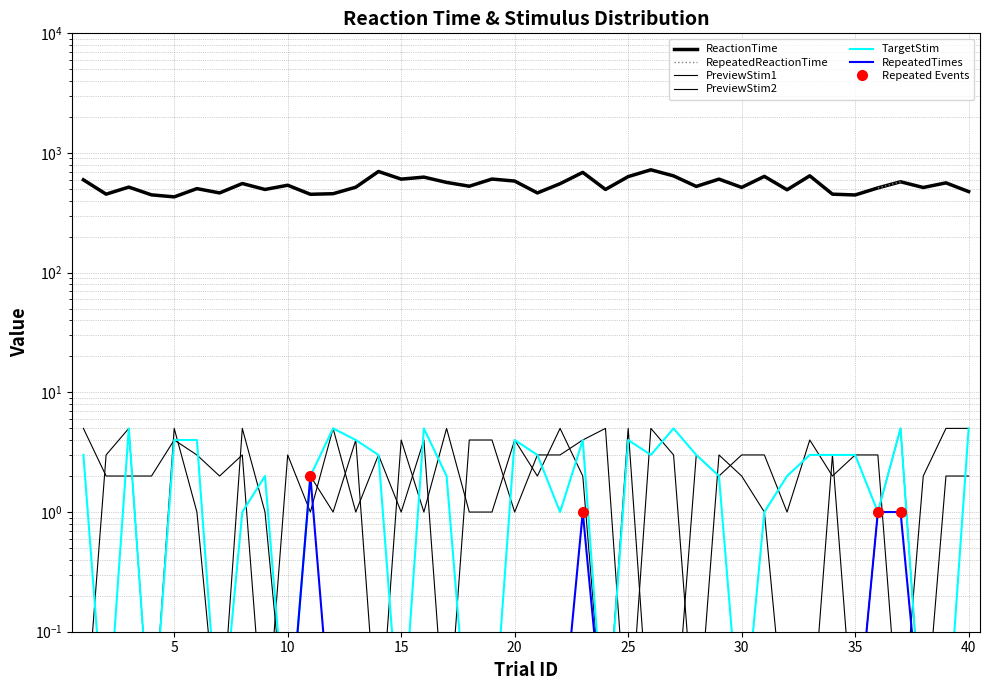

Which label corresponds to the largest value in the chart?

26